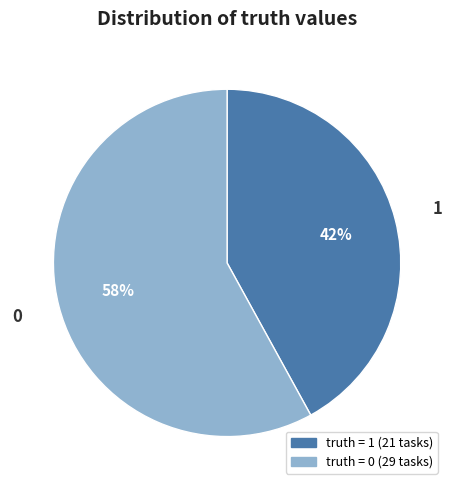

Is it true that 0 is 72% of the pie?

False